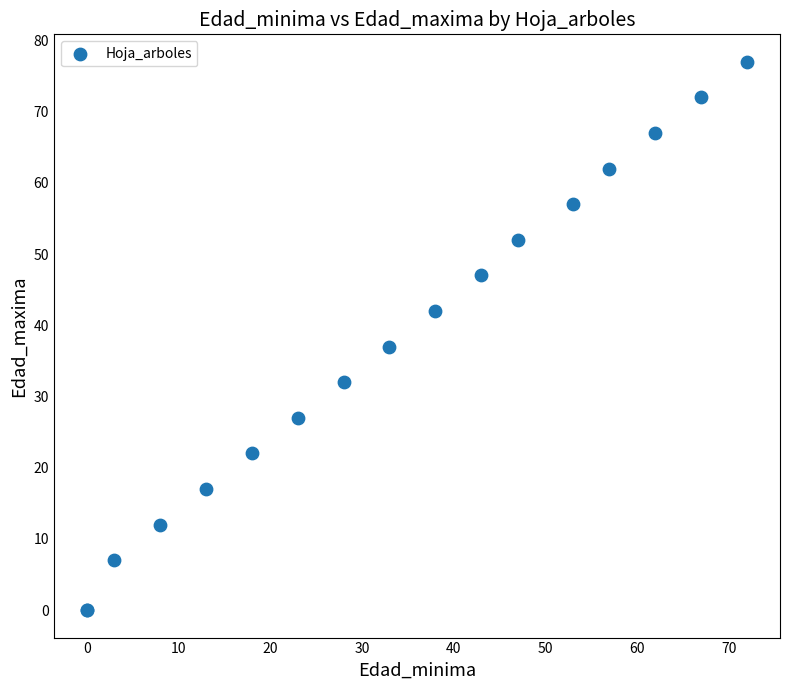

What Y value in the scatter plot is closest to 38?

37